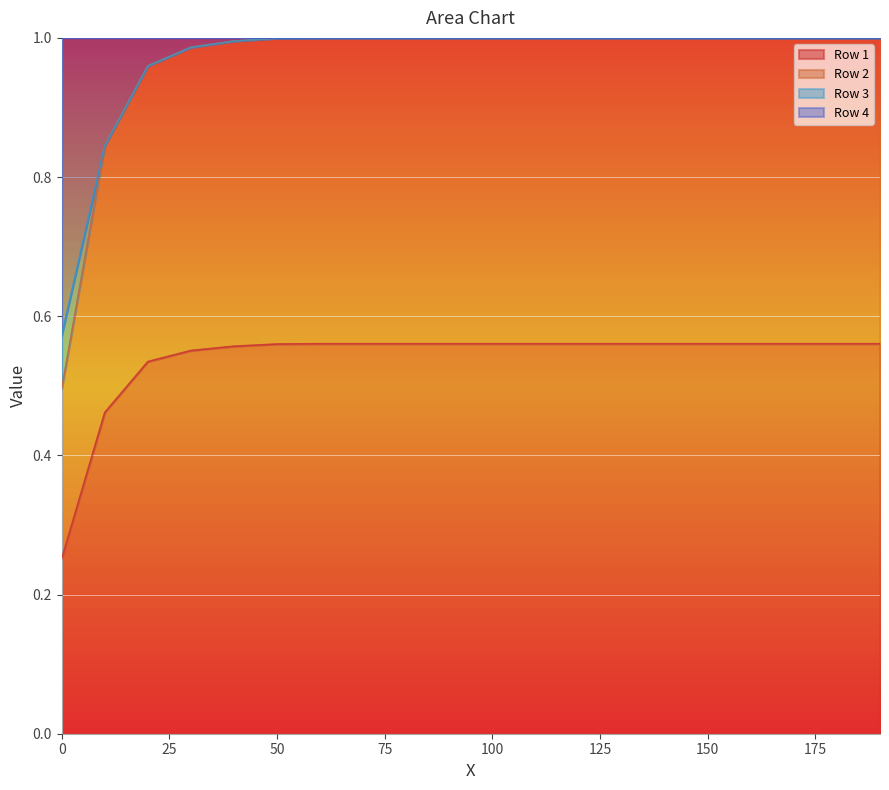

Which category has the highest value across all series?

60